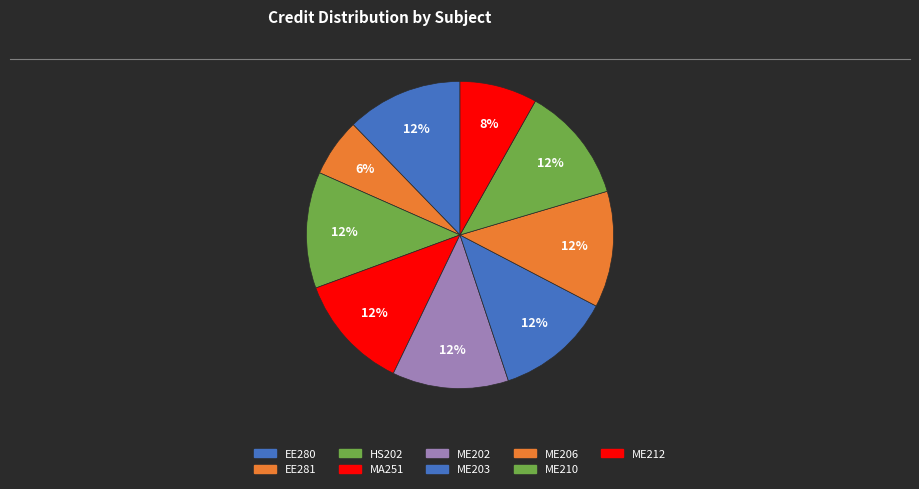

What percentage is the ME206 slice, to the nearest percent?

12%